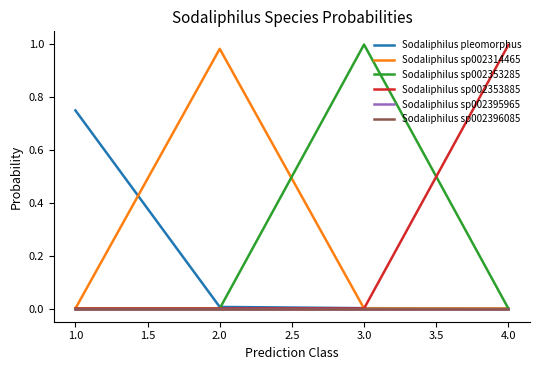

At which label is Sodaliphilus sp002353285 closest to 0?

1.0